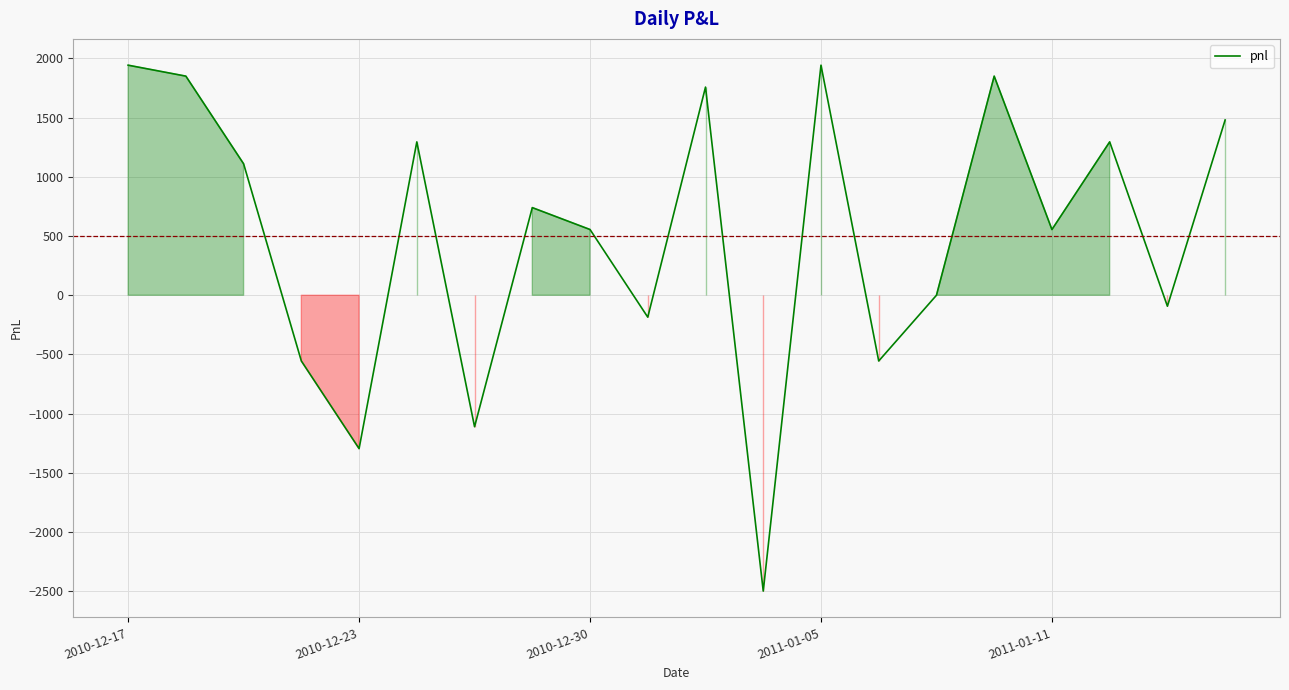

What is the greatest value displayed?

1942.5